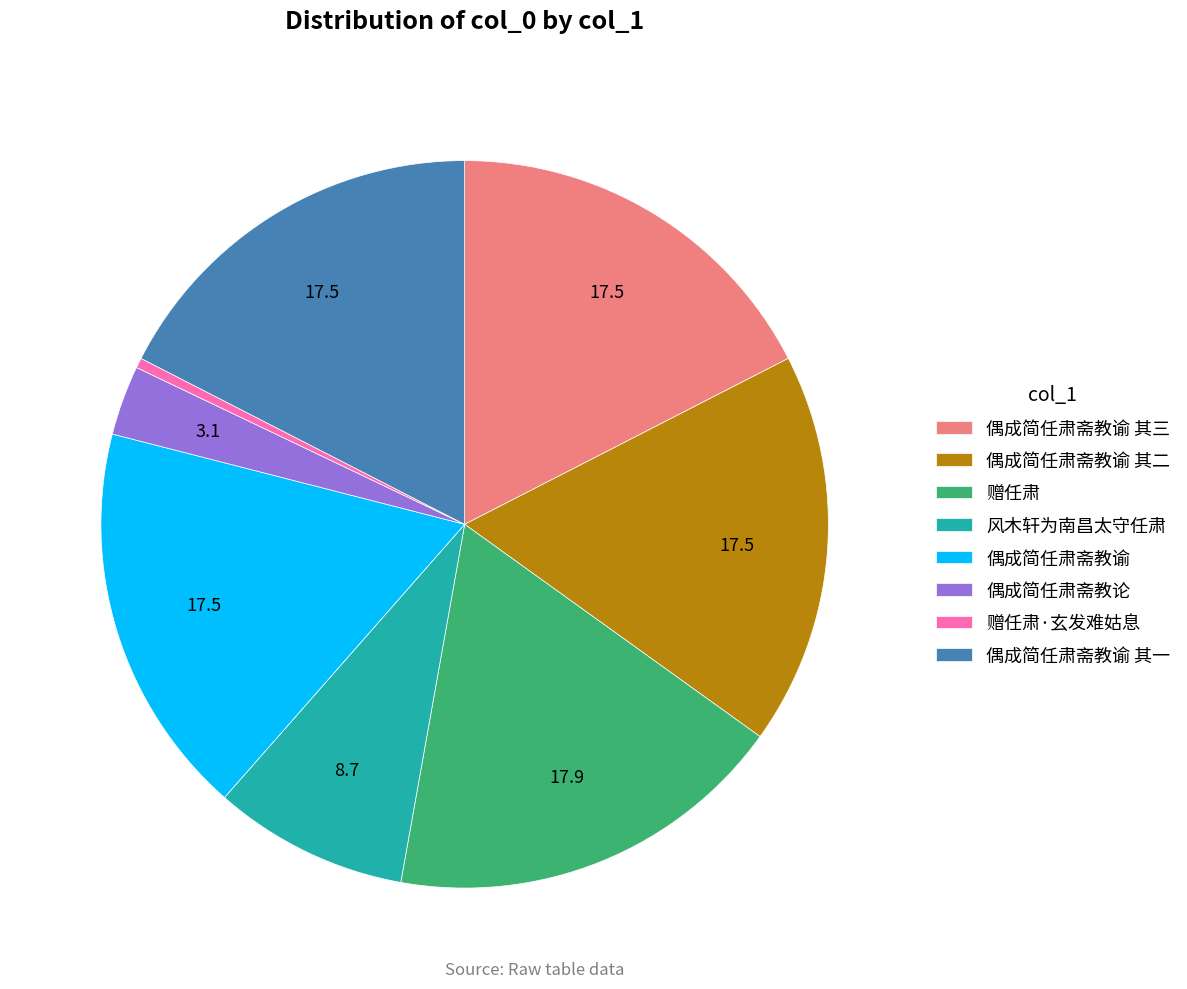

Combined, do 偶成简任肃斋教论 and 风木轩为南昌太守任肃 account for over 50%?

No